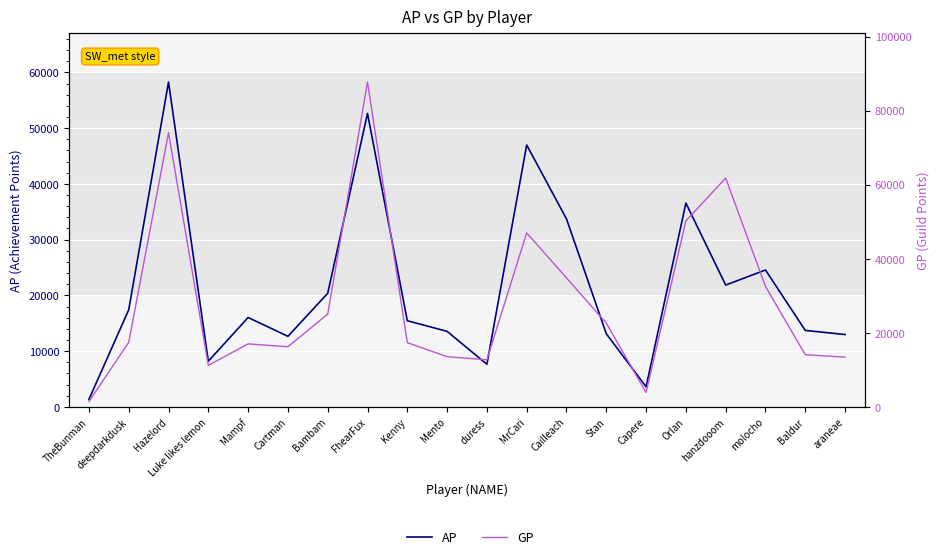

True or false: AP and GP cross at least once.

False